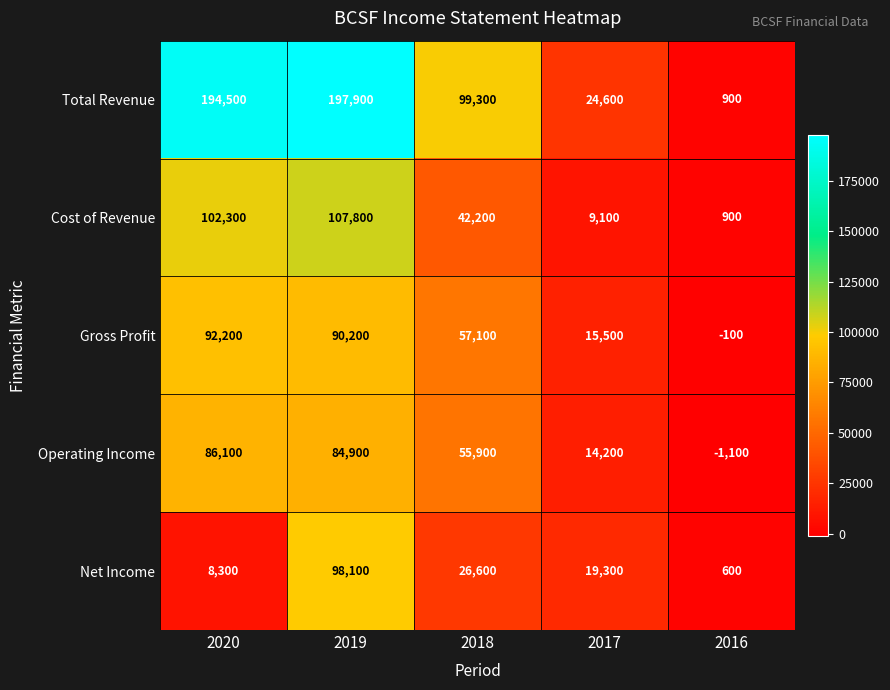

Is it true that Cost of Revenue equals 4883 at 2017?

False